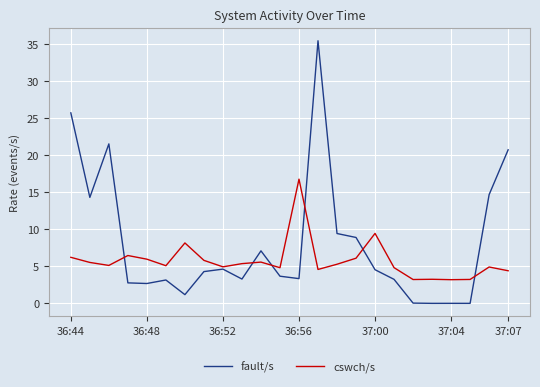

What is the maximum value shown in the chart?

35.4